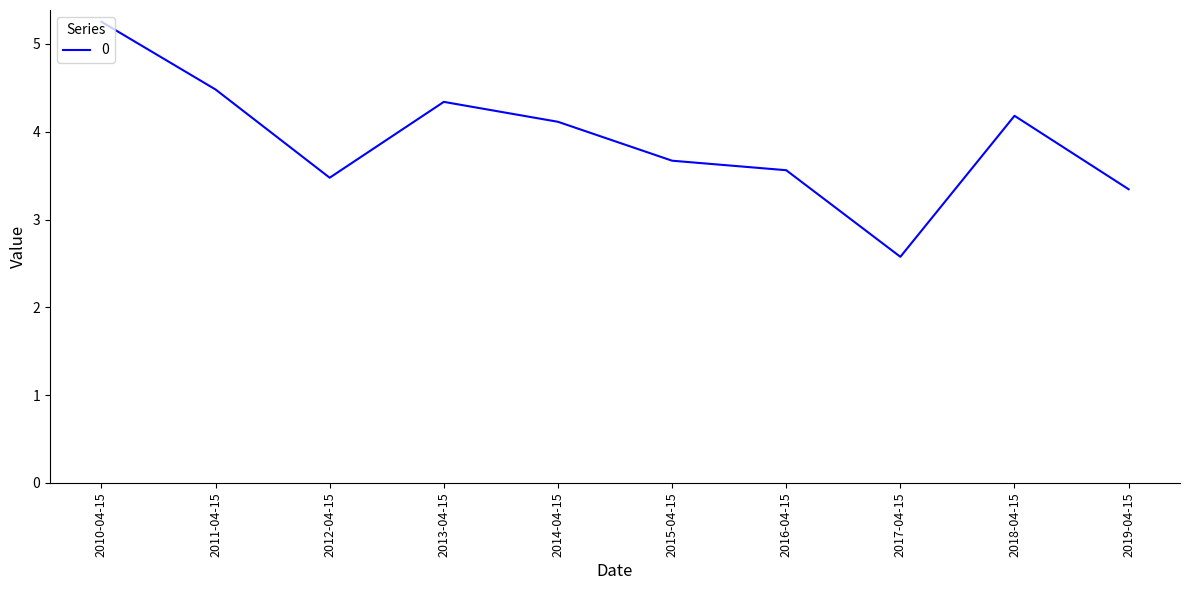

What is the greatest value displayed?

5.3